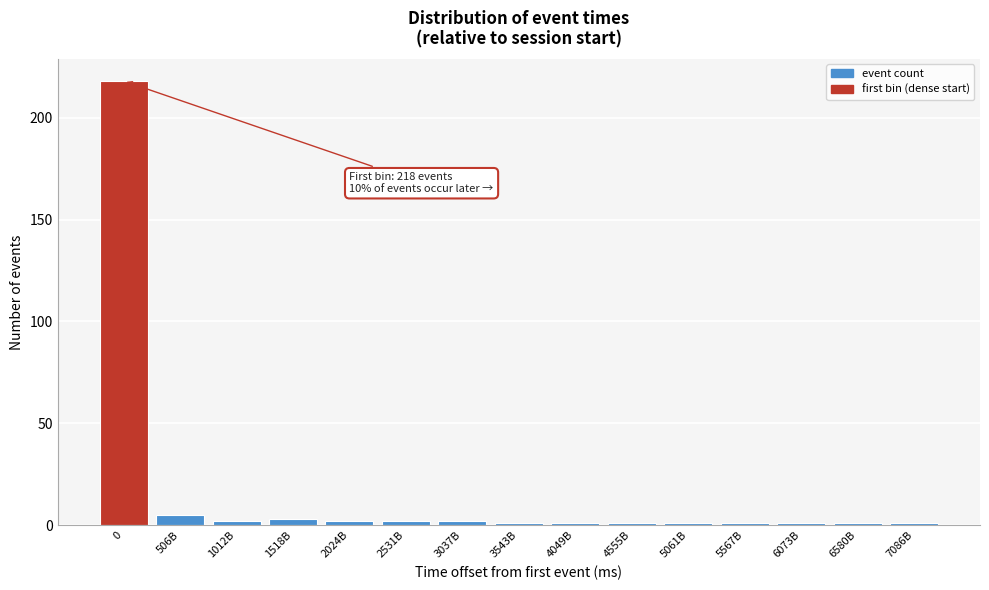

Reading right to left, what are all the values shown in this chart?

1	1	1	1	1	1	1	1	2	2	2	3	2	5	218